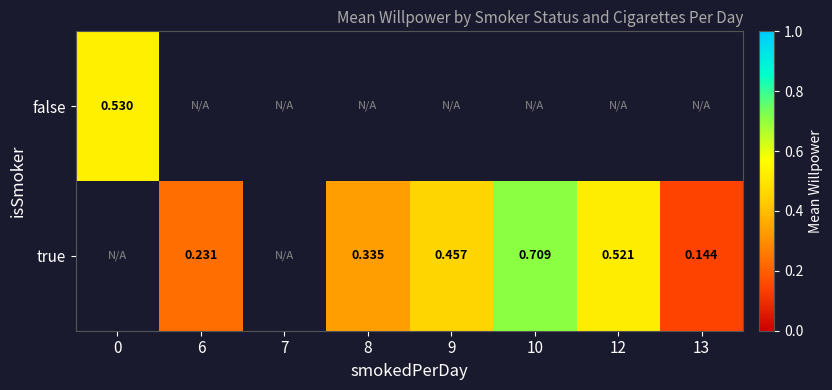

At how many categories does at least one series exceed 0?

7